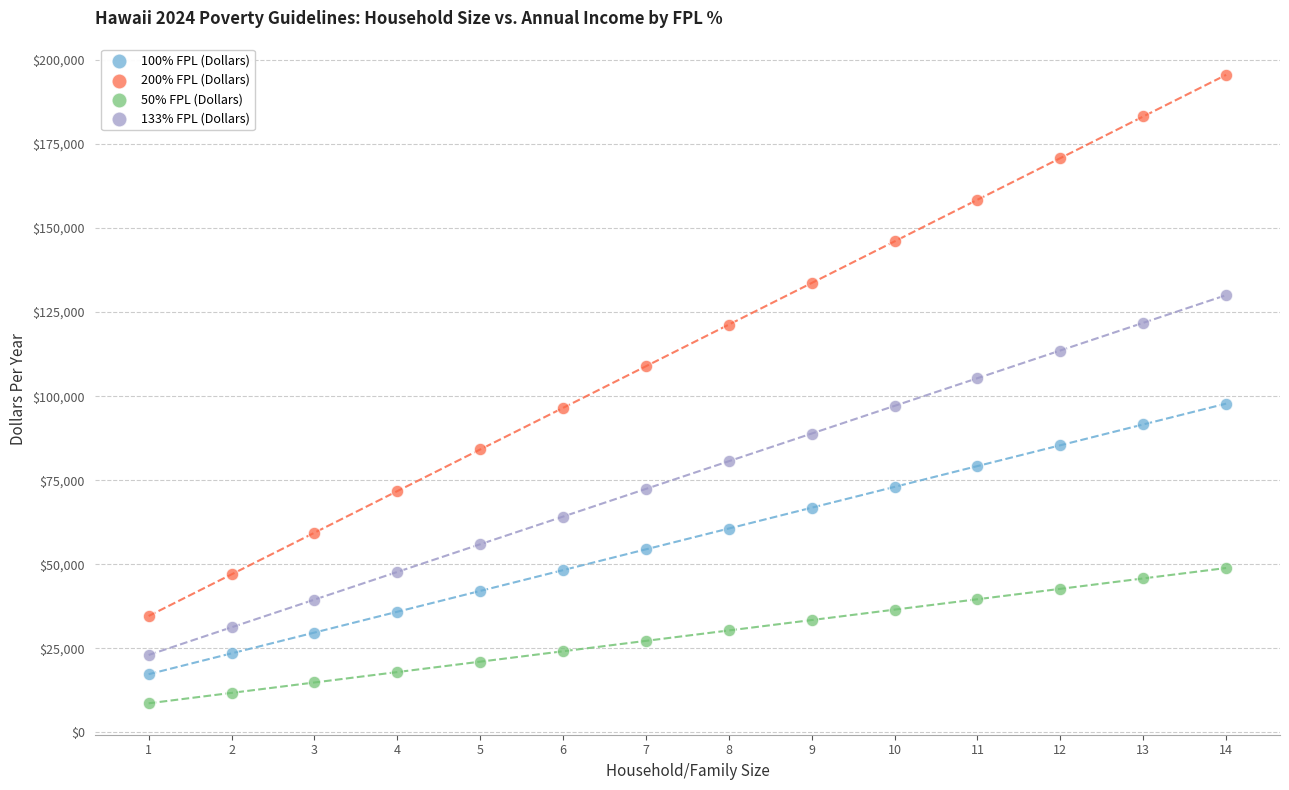

Which series contains the lowest Y value?

50% FPL (Dollars)